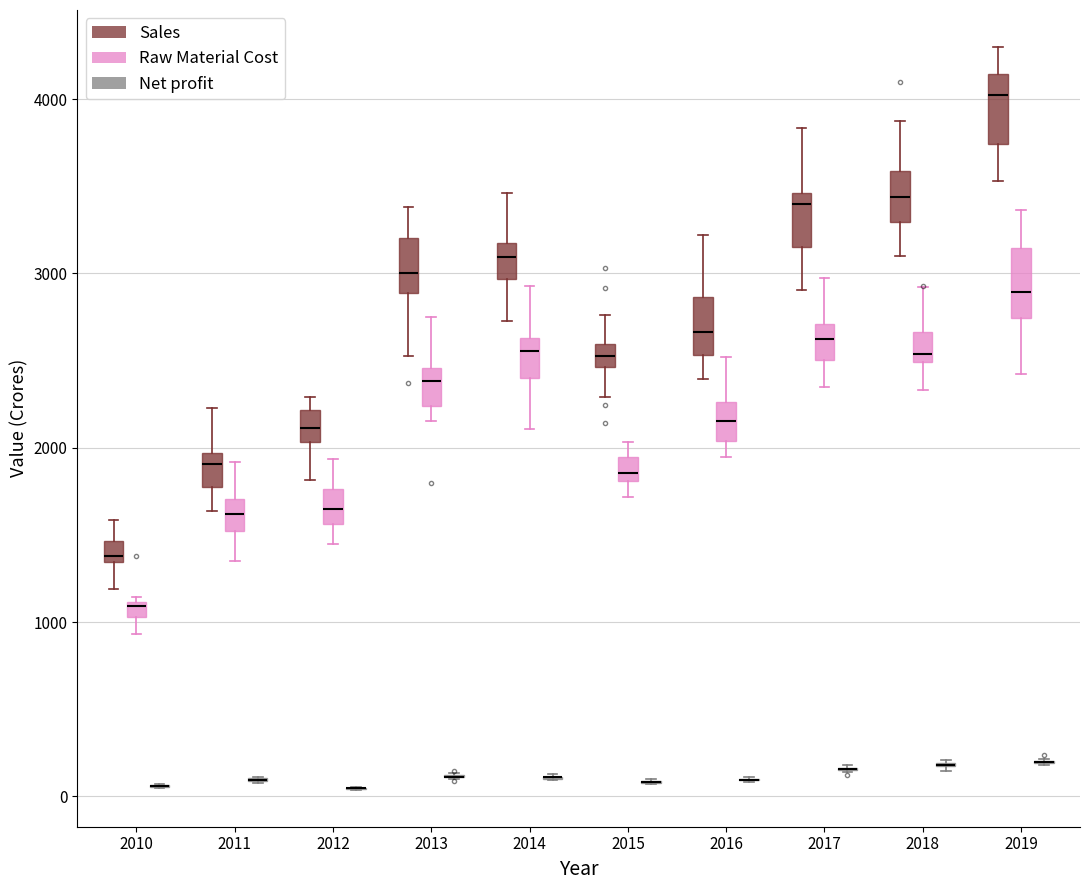

Where is the upper edge of the box for 2017 (Raw Material Cost) on the y-axis? The values are not printed on the chart, so give them approximately, as read against the axis.

2700